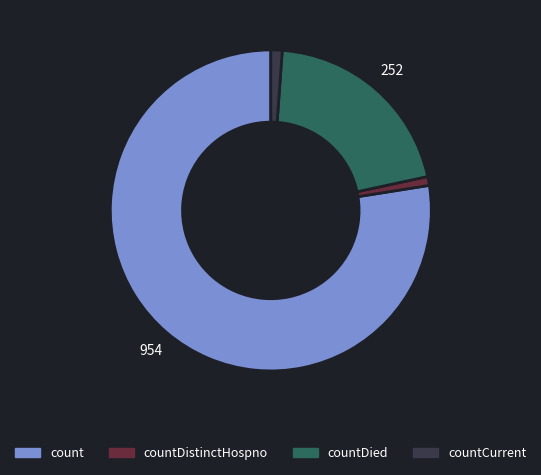

Is there any slice that represents more than half of the pie?

Yes